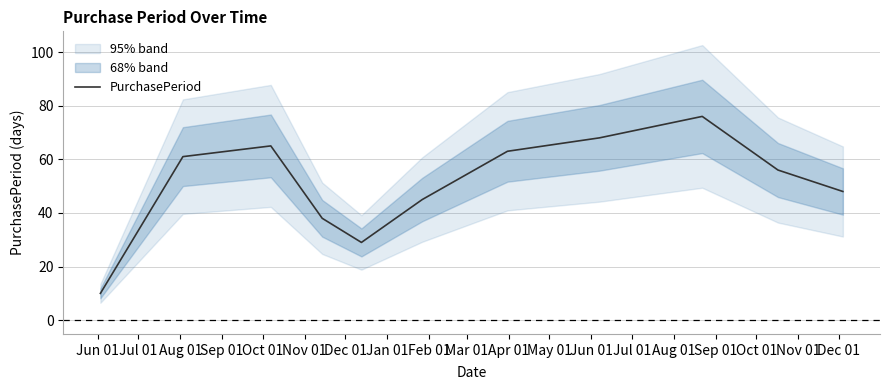

What is the maximum value for PurchasePeriod?

76